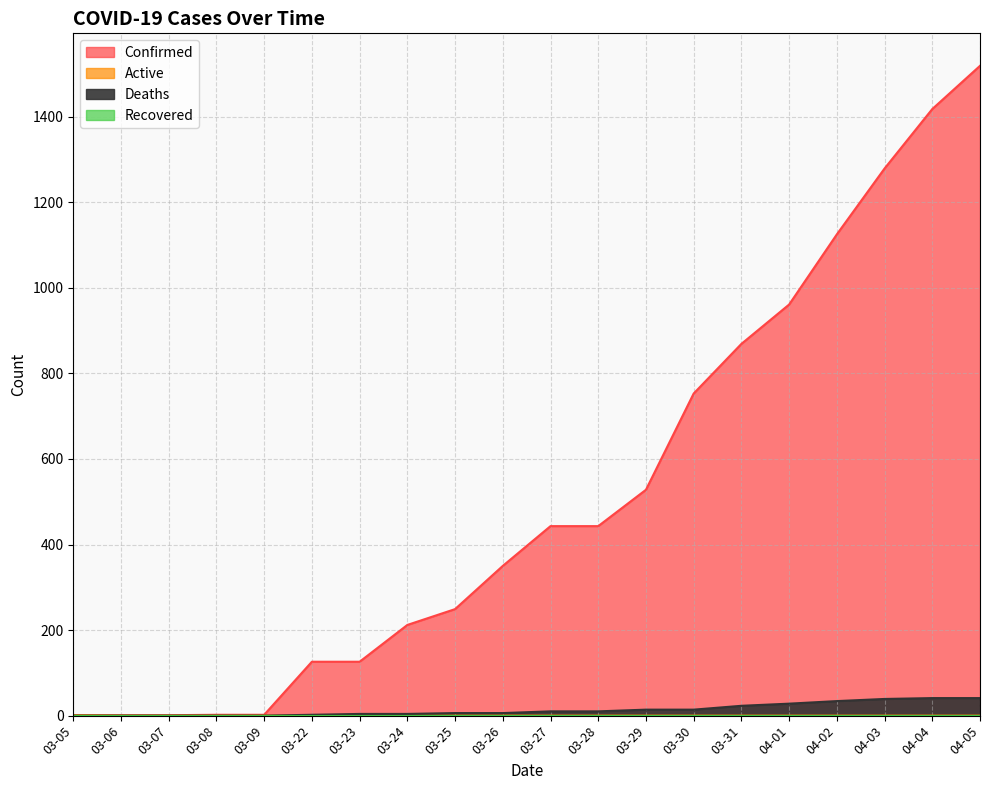

What is the spread (max minus min) of values at 03-05?

1